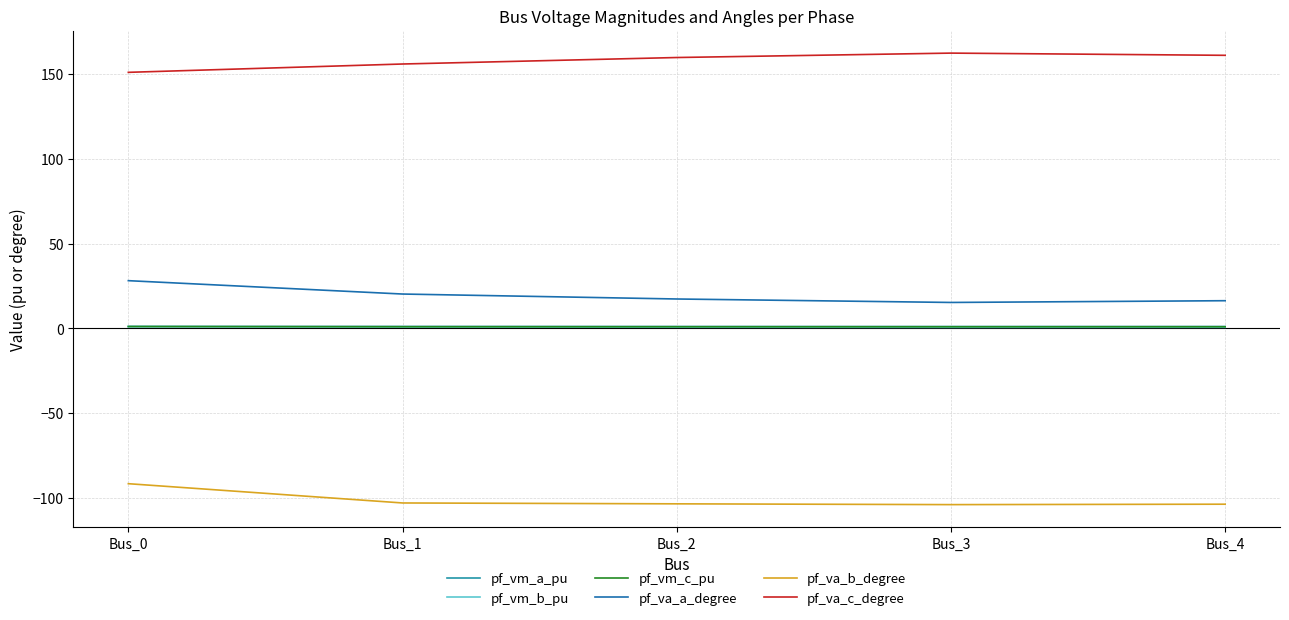

True or false: pf_vm_c_pu has a value of 1.1 at Bus_0.

True